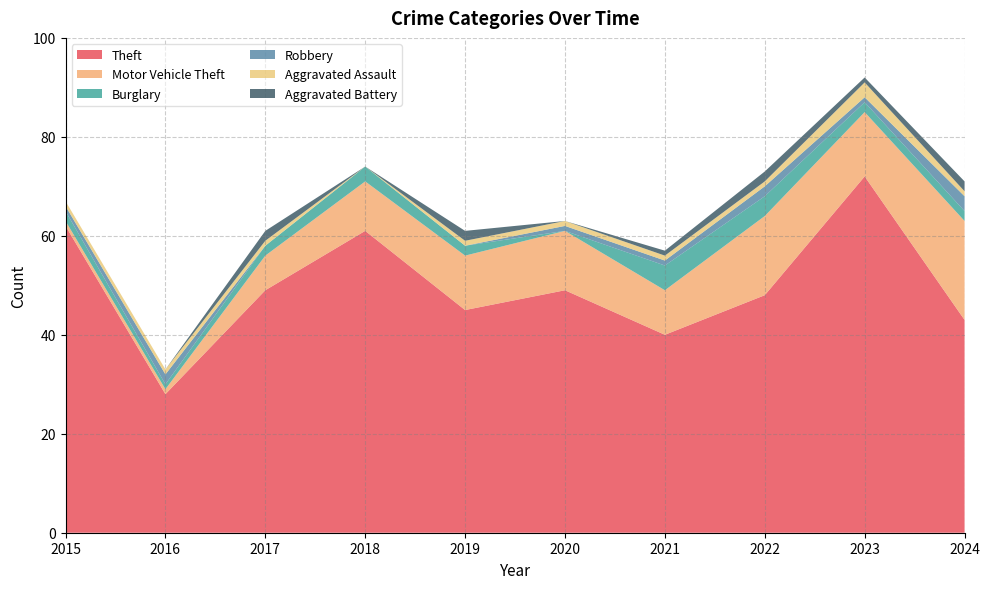

Reading left to right, extract all data points from this chart.

Theft: 2015=62	2016=28	2017=49	2018=61	2019=45	2020=49	2021=40	2022=48	2023=72	2024=43
Motor Vehicle Theft: 2015=1	2016=1	2017=7	2018=10	2019=11	2020=12	2021=9	2022=16	2023=13	2024=20
Burglary: 2015=2	2016=1	2017=2	2018=3	2019=2	2020=0	2021=5	2022=4	2023=2	2024=2
Robbery: 2015=1	2016=2	2017=0	2018=0	2019=0	2020=1	2021=1	2022=2	2023=1	2024=3
Aggravated Assault: 2015=1	2016=1	2017=1	2018=0	2019=1	2020=1	2021=1	2022=1	2023=3	2024=1
Aggravated Battery: 2015=0	2016=0	2017=2	2018=0	2019=2	2020=0	2021=1	2022=2	2023=1	2024=2